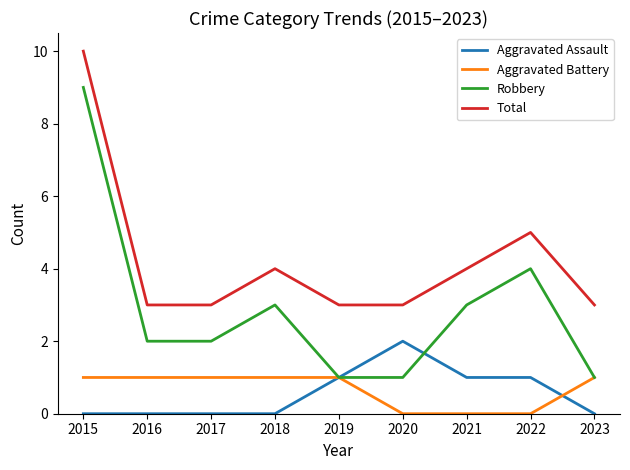

At 2018, list the series in order from largest to smallest.

Total, Robbery, Aggravated Battery, Aggravated Assault